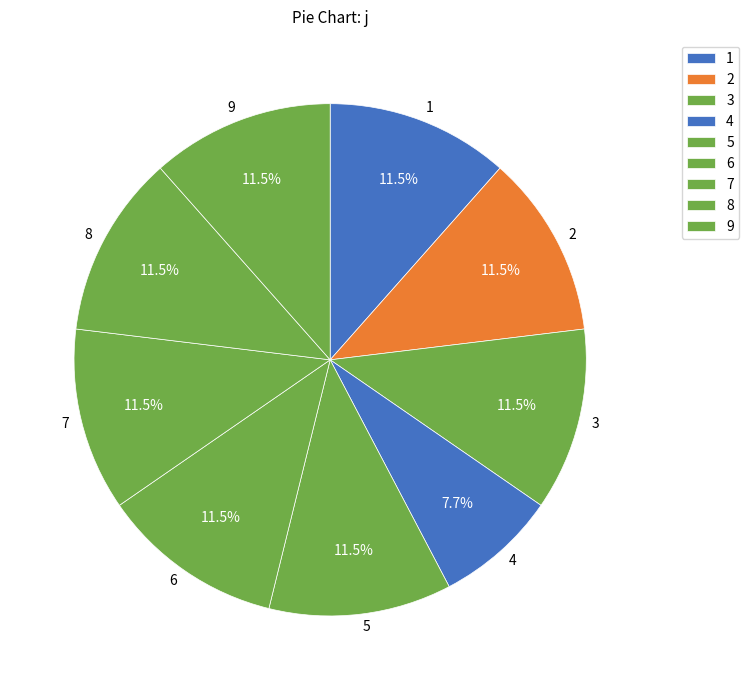

Does any single category account for the majority?

No